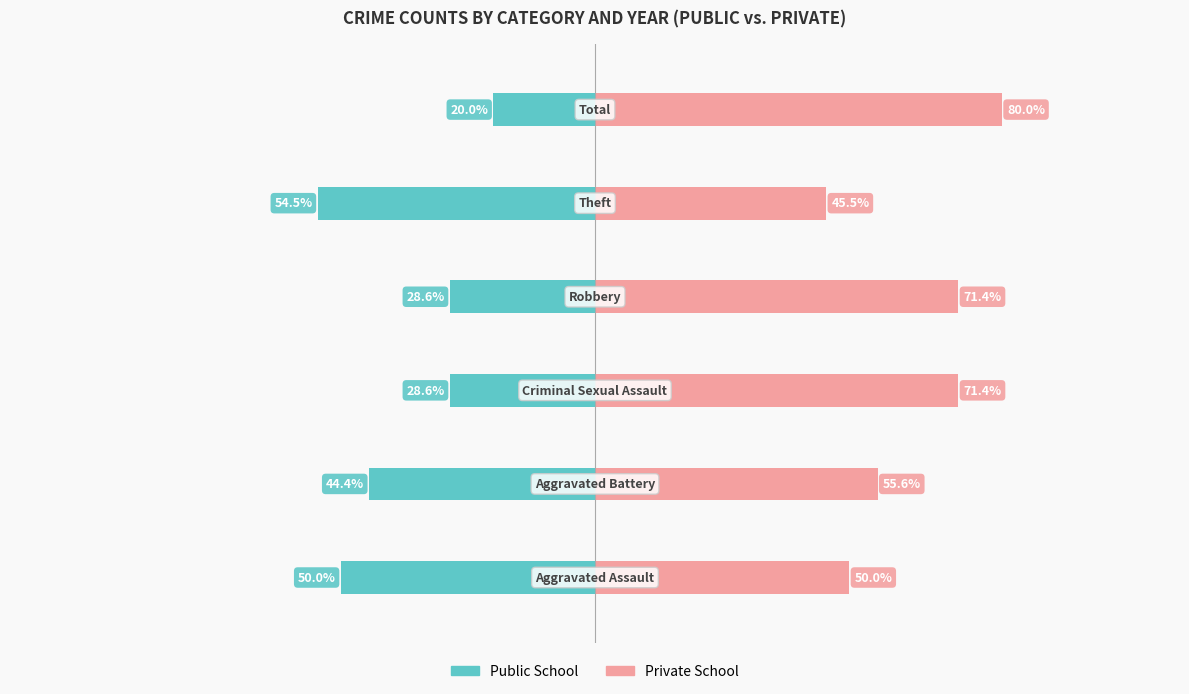

Reading right to left, list all the values displayed in this chart.

Public School: -20.0	-54.5	-28.6	-28.6	-44.4	-50.0
Private School: 80.0	45.5	71.4	71.4	55.6	50.0